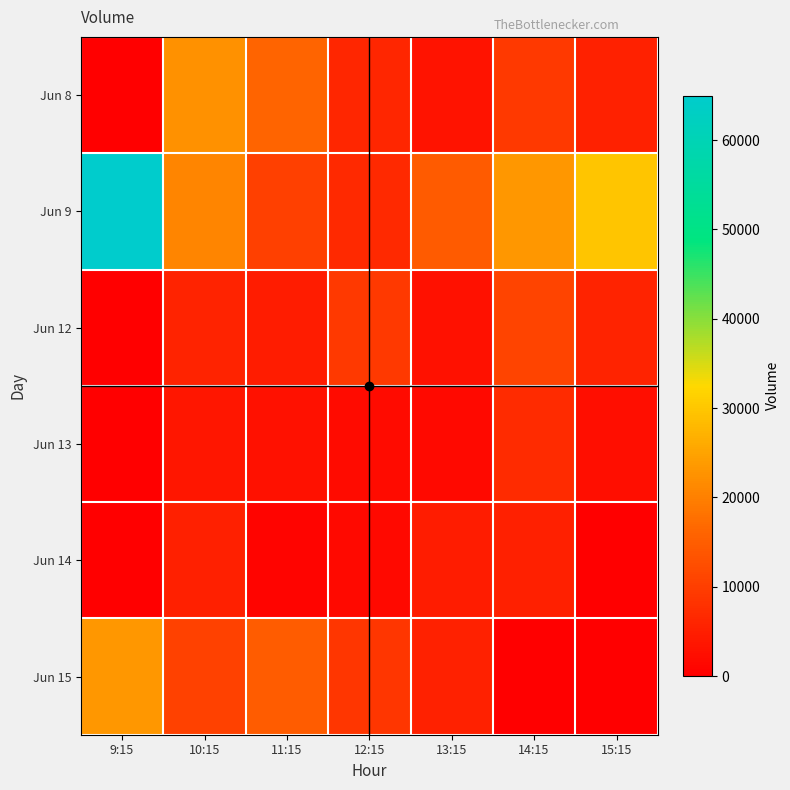

Count the number of data series in this chart.

6